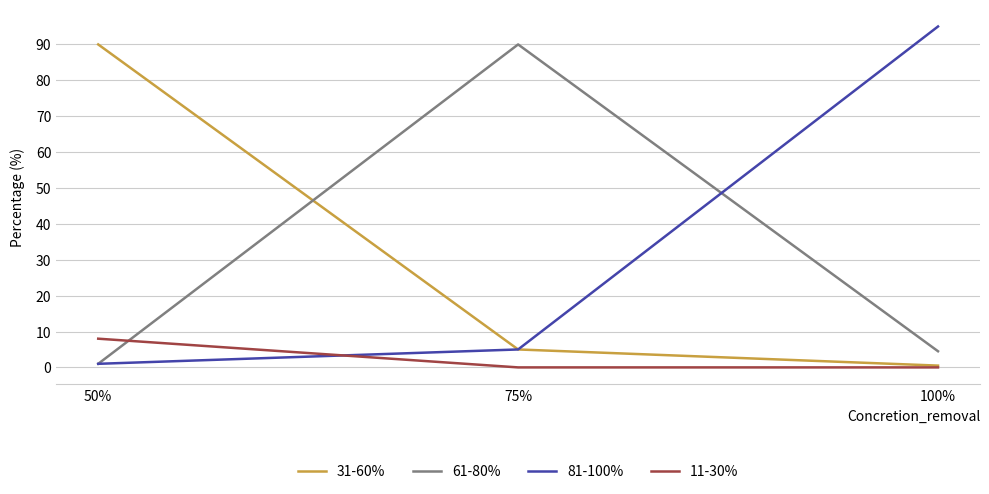

What is the difference between the second highest and minimum values in the 31-60% series?

4.5